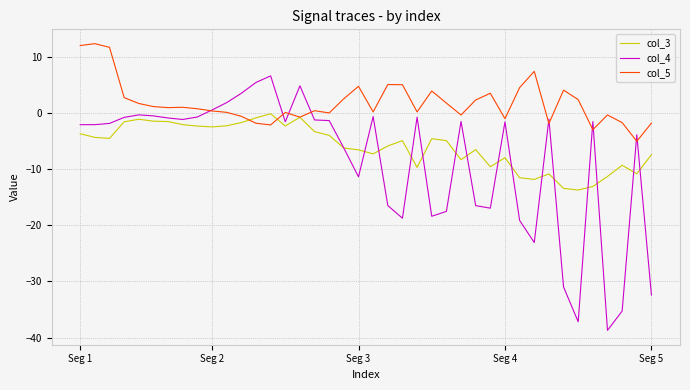

What is the difference between the maximum and second lowest values in the col_4 series?

43.8